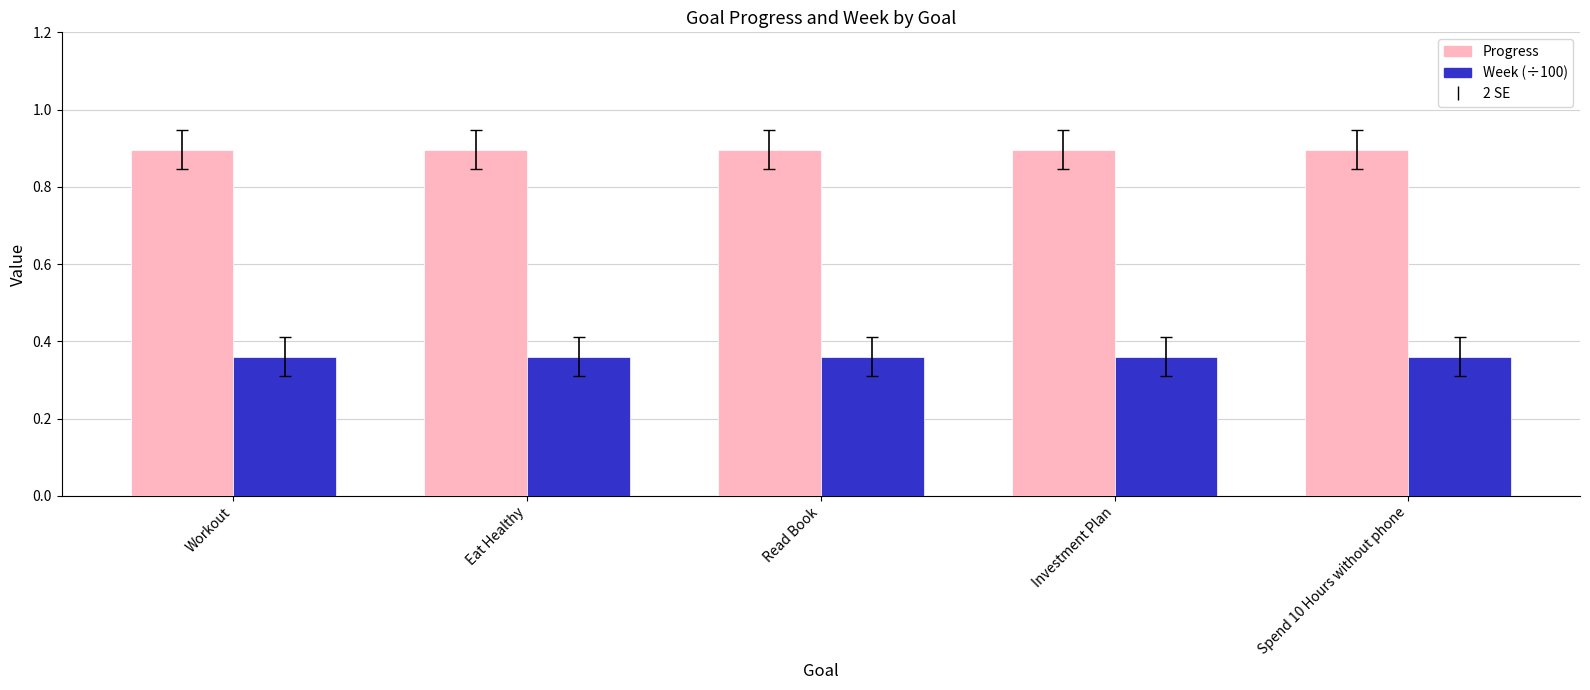

What is the total value across all series at Spend 10 Hours without phone?

1.3